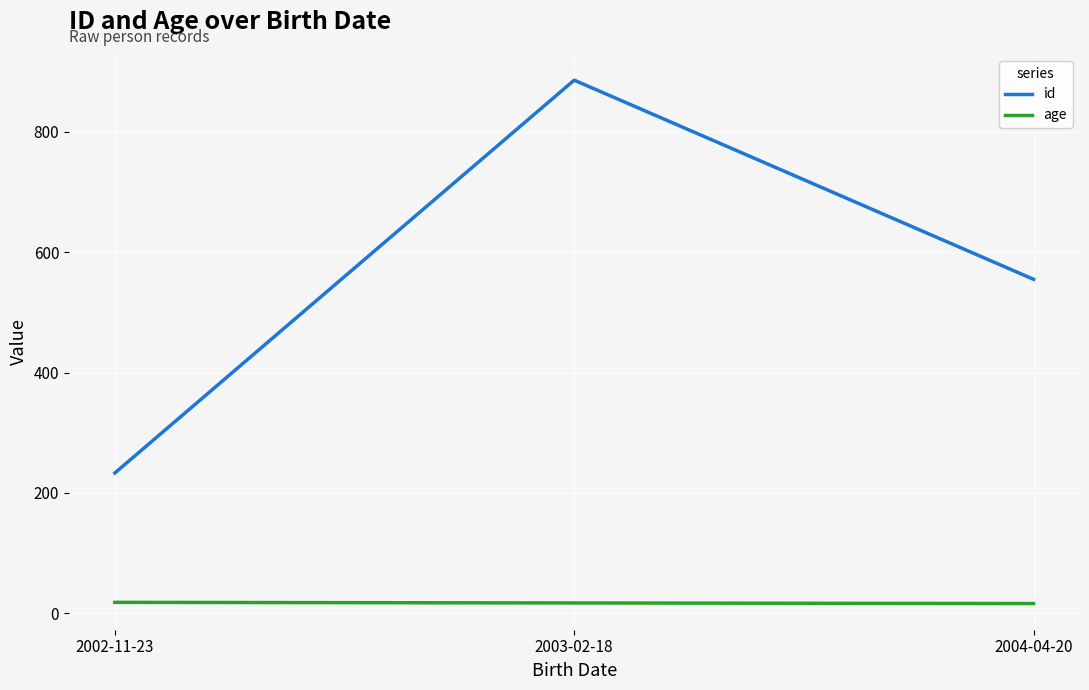

What is the difference between the maximum and minimum values in the age series?

2